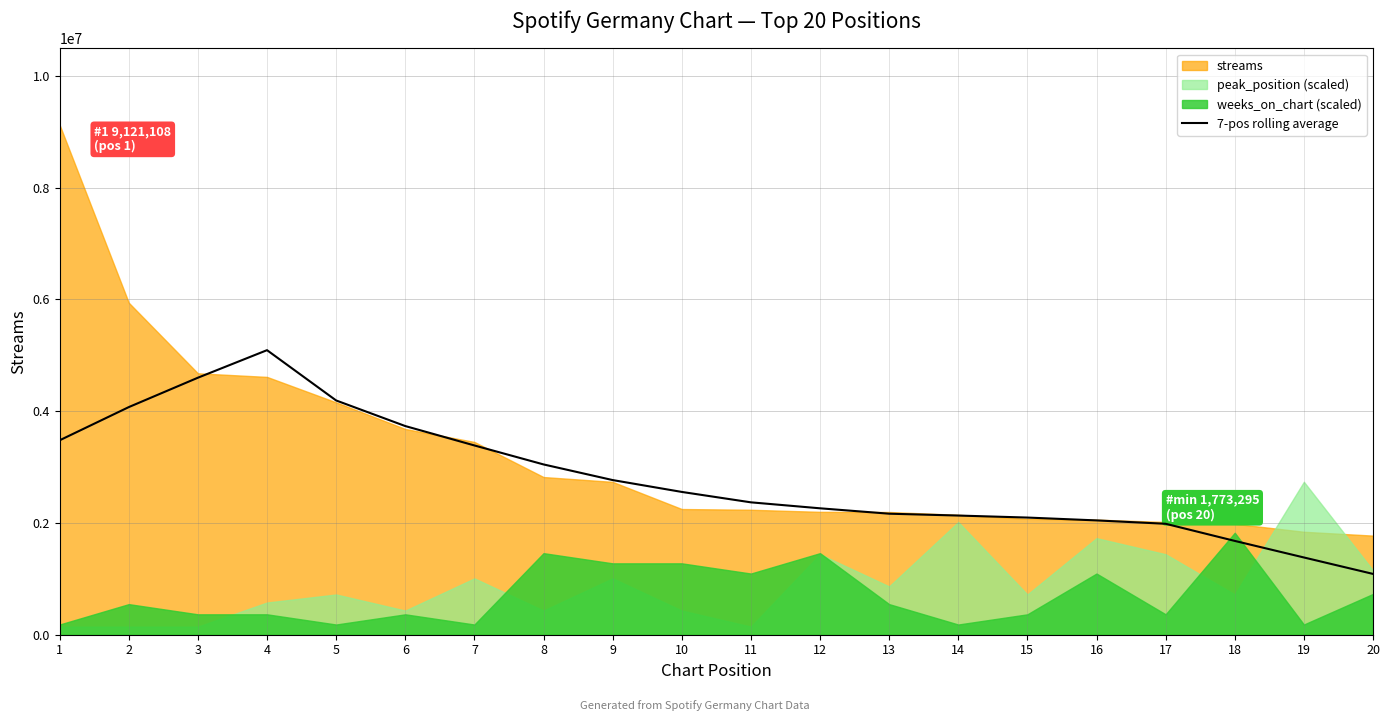

What is the sum of the values at 6 and 9?

6500685.1